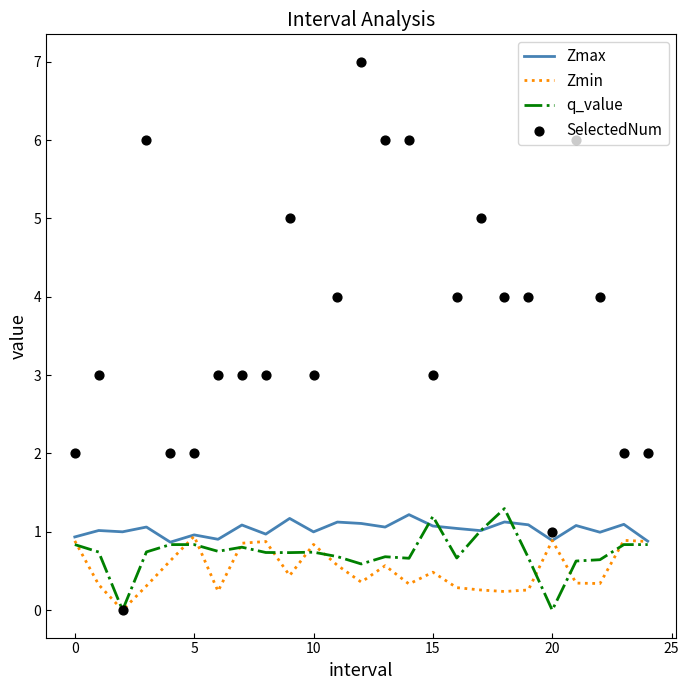

The Zmax series shows 0.2 at 5. True or false?

False